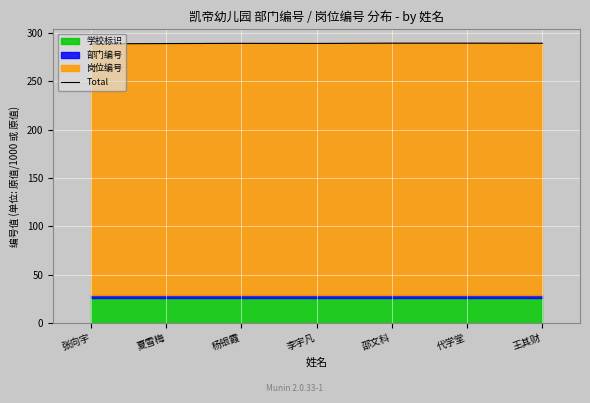

At which category does the data reach its first local peak?

杨银霞